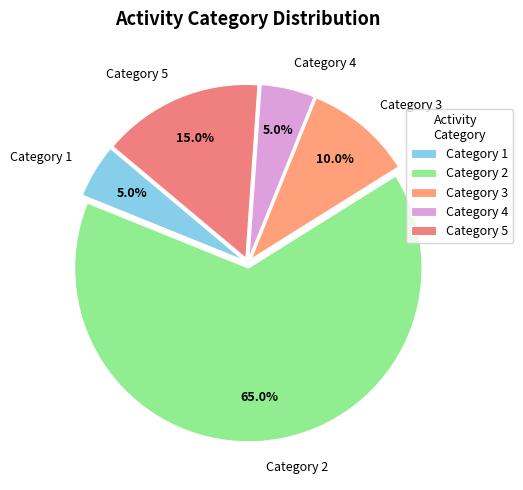

To the nearest percent, what is the average slice percentage?

20%